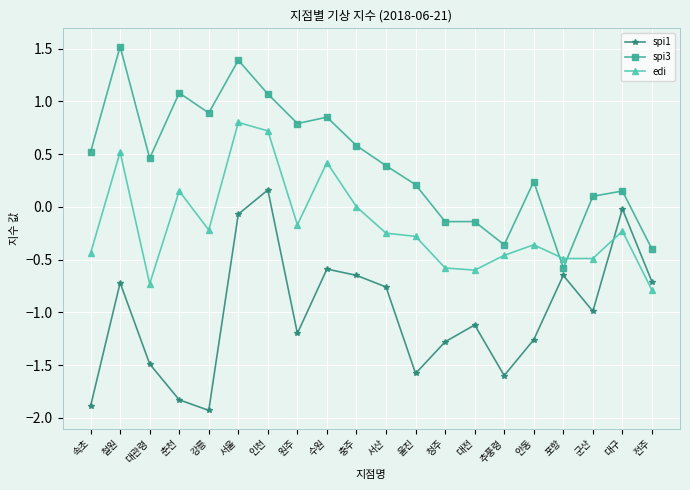

The spi3 series shows 1.4 at 서울. True or false?

True